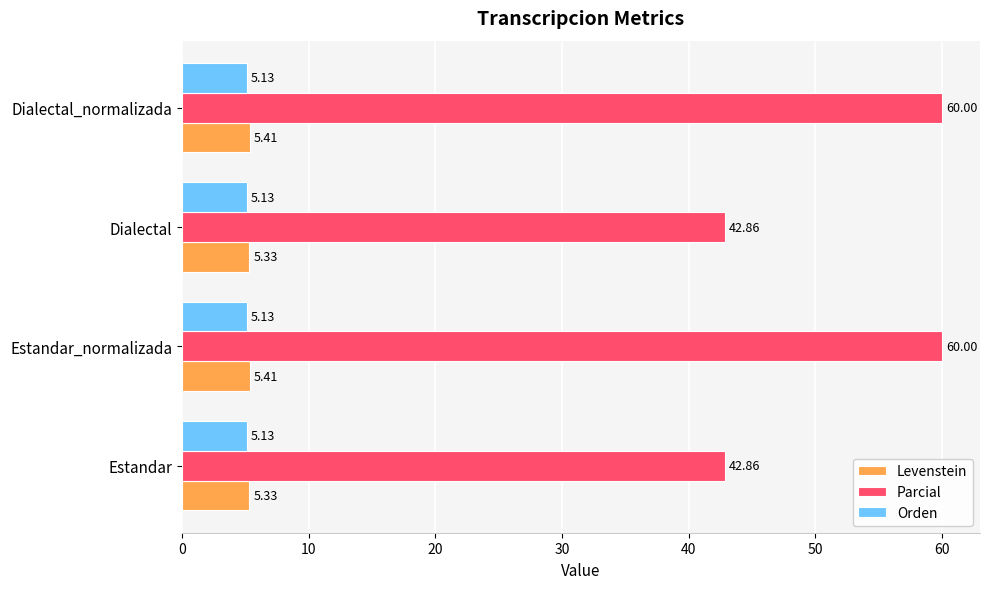

What is the spread (max minus min) of values at Dialectal_normalizada?

54.9